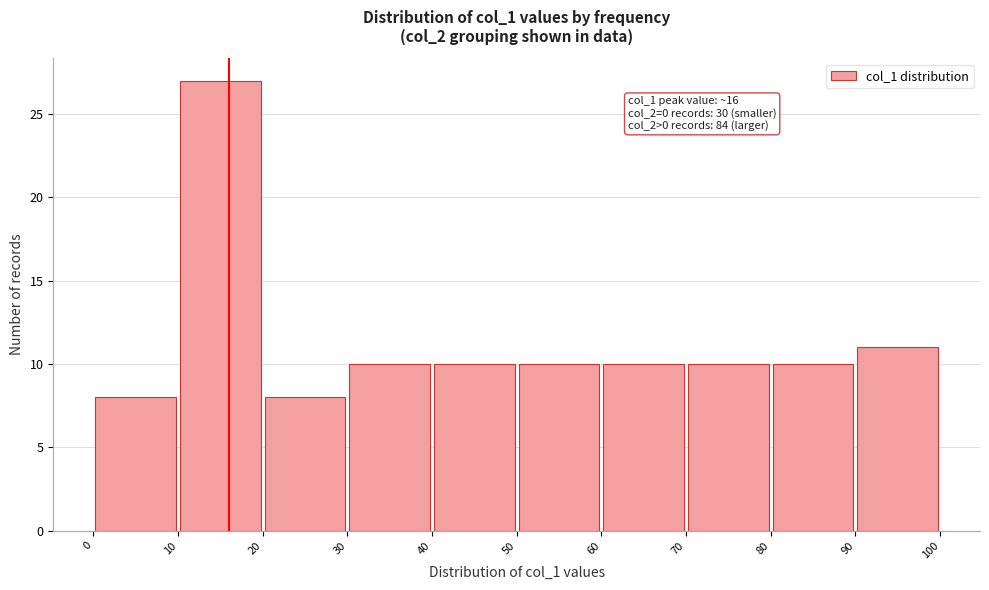

Which range on the x-axis has the tallest bar?

10 to 20